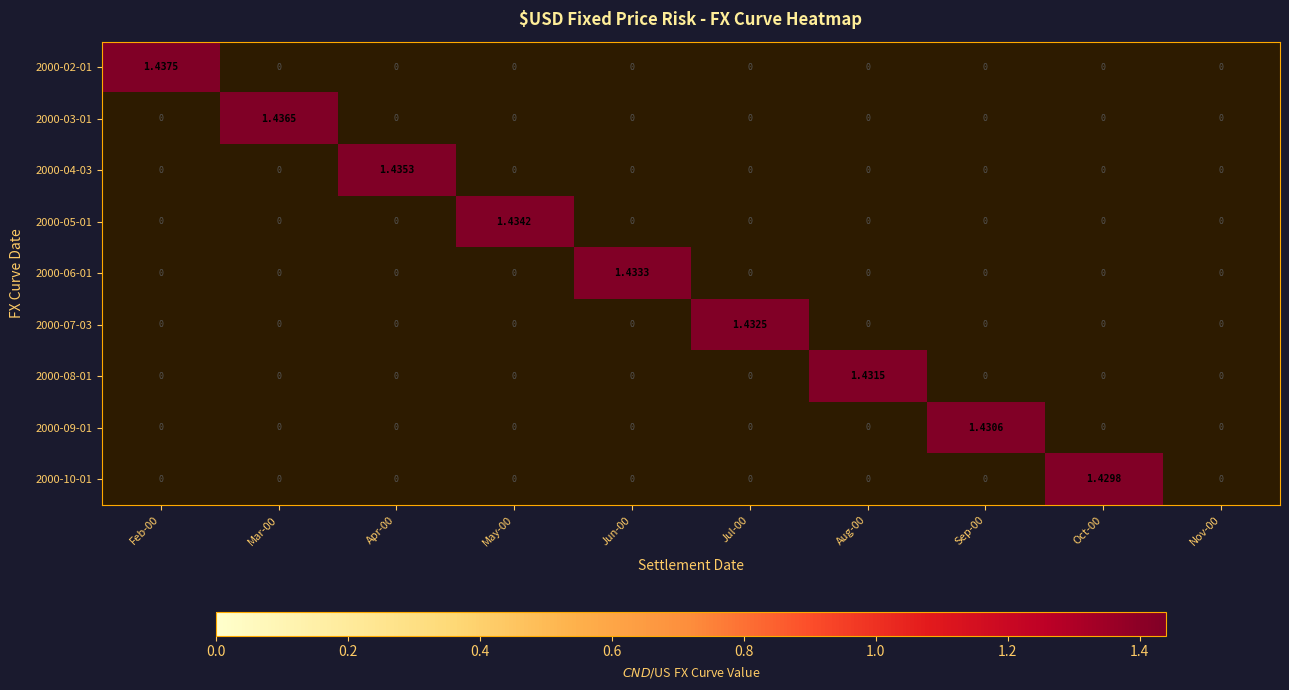

Which series changed the most between Aug-00 and Oct-00?

2000-08-01